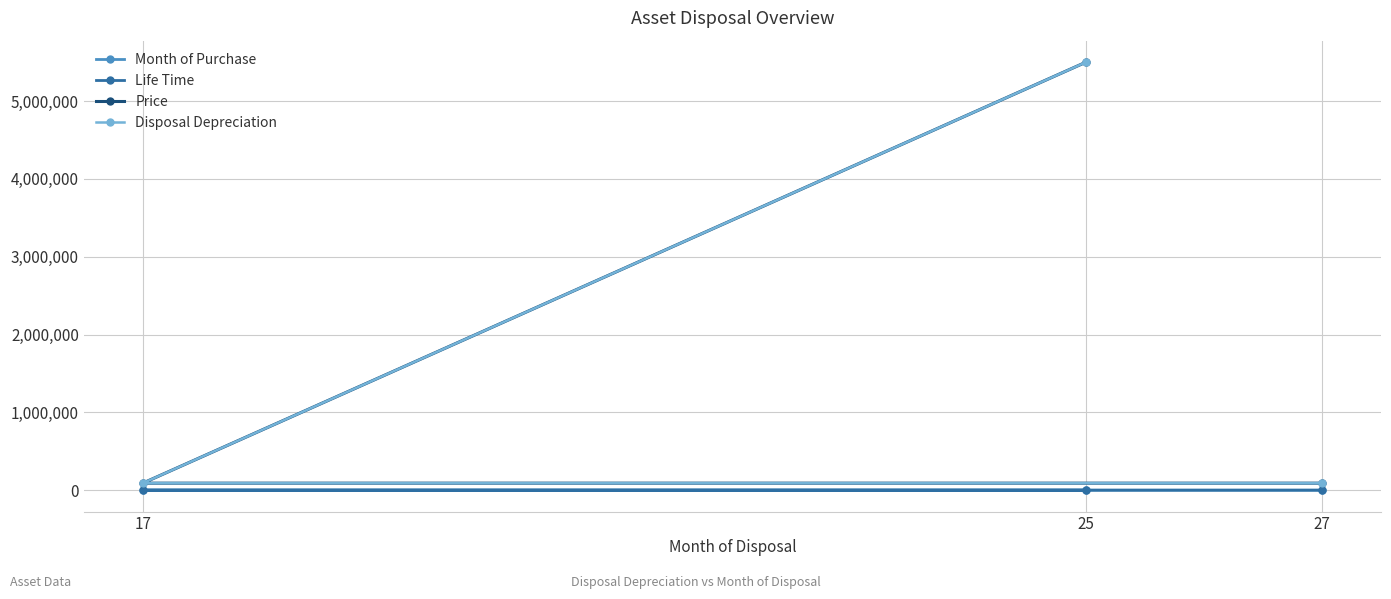

At which label does Month of Purchase first exceed 2?

27